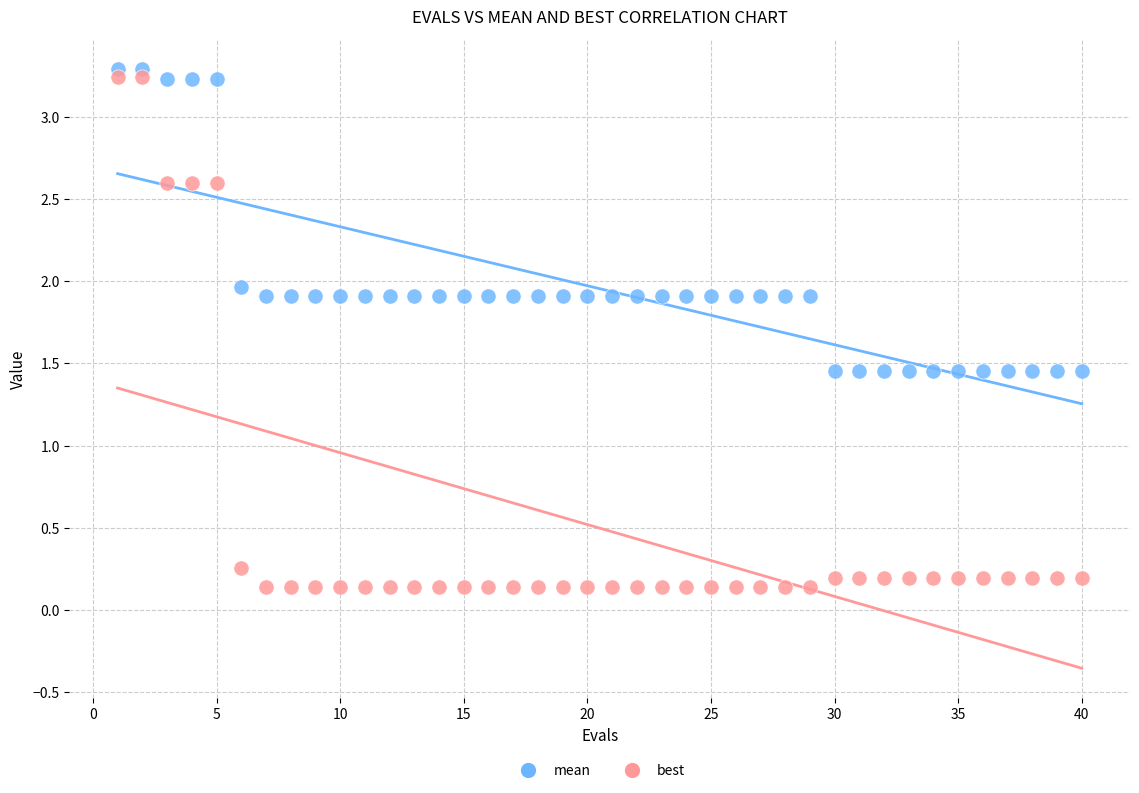

What is the X range (max minus min) for the scatter plot?

39.0